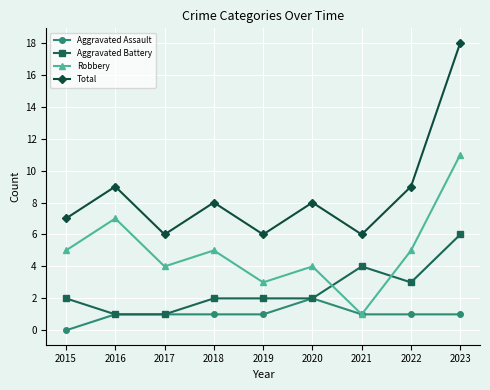

True or false: Total and Robbery intersect in this chart.

False